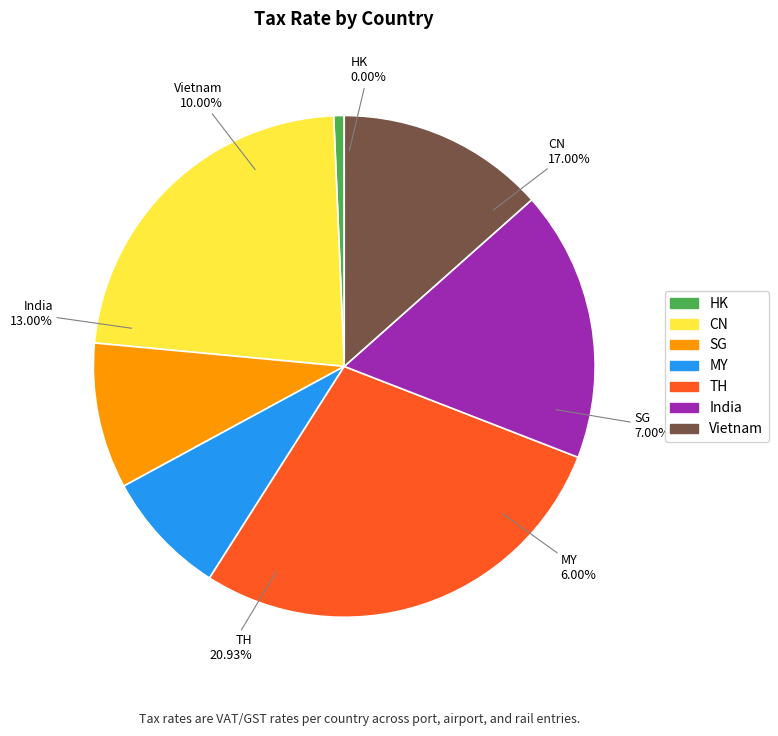

Which slice is the smallest?

HK